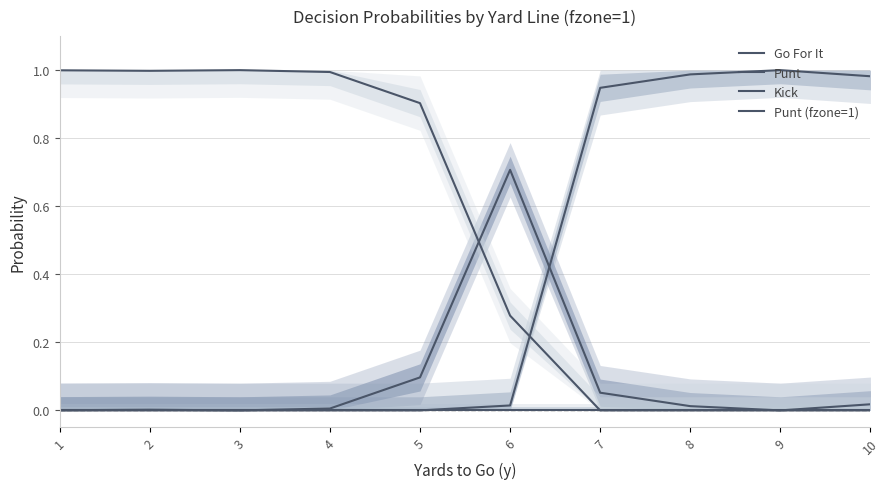

Is this an area chart (filled region under the line)?

No